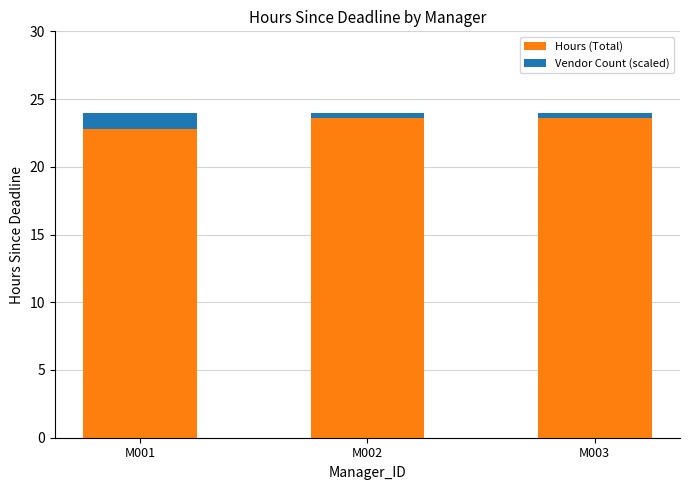

Is the value of Vendor Count (scaled) at M002 greater than the value of Hours (Total) at M002?

No